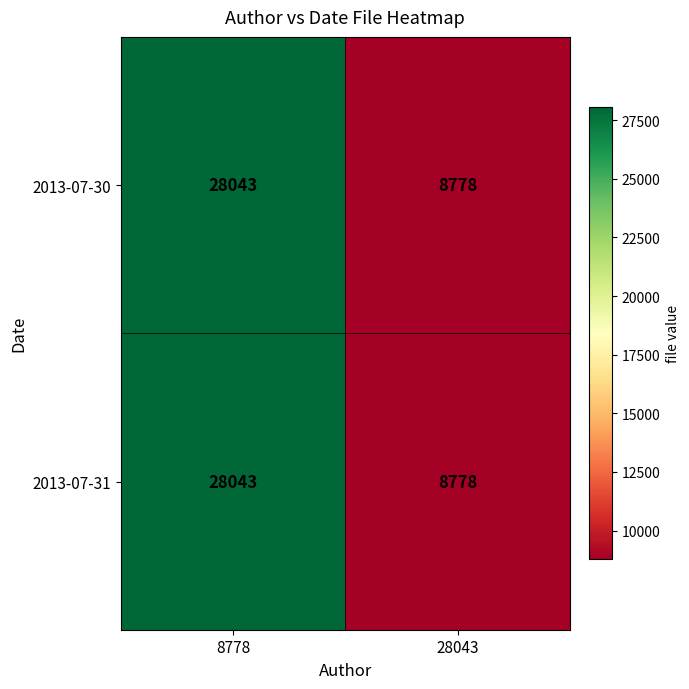

At how many categories does at least one series exceed 11751?

1